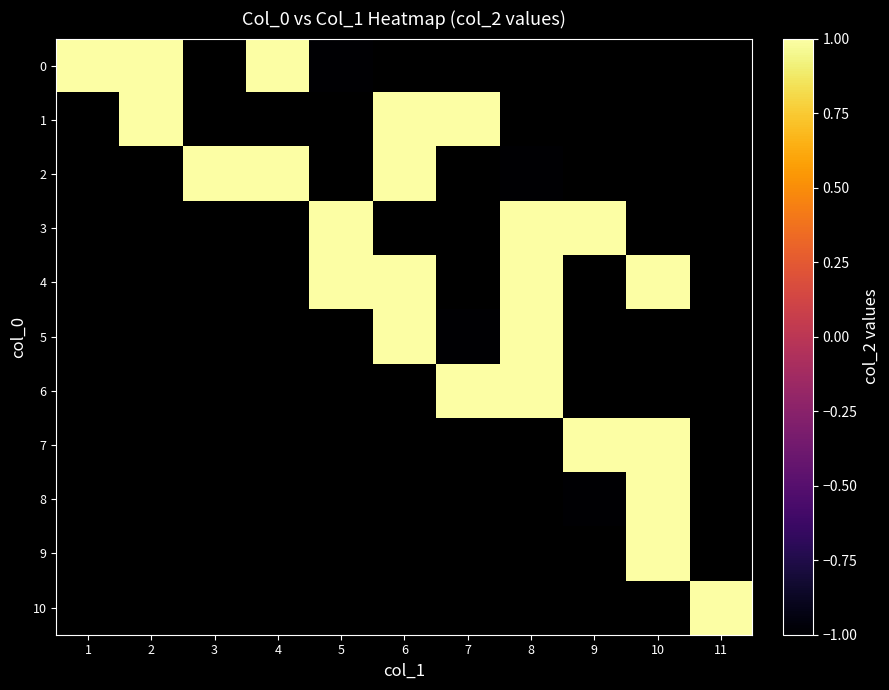

Between 9 and 11, which is larger?

11